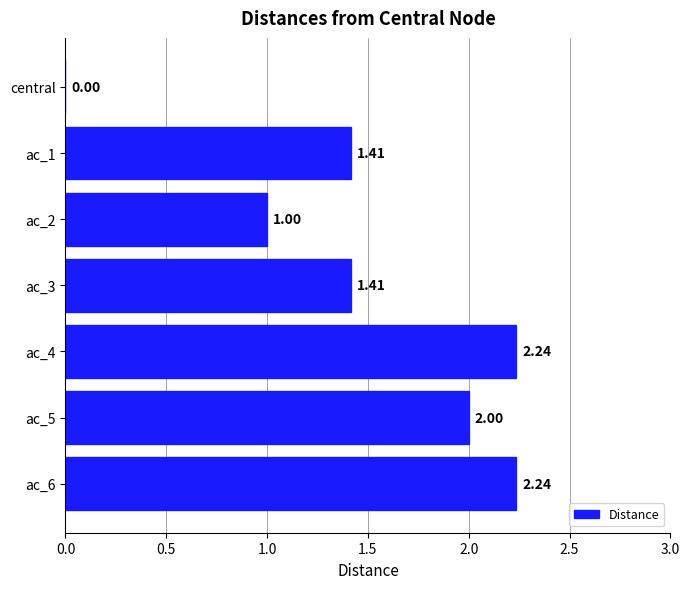

What is the sum of the values at ac_2 and central?

1.0